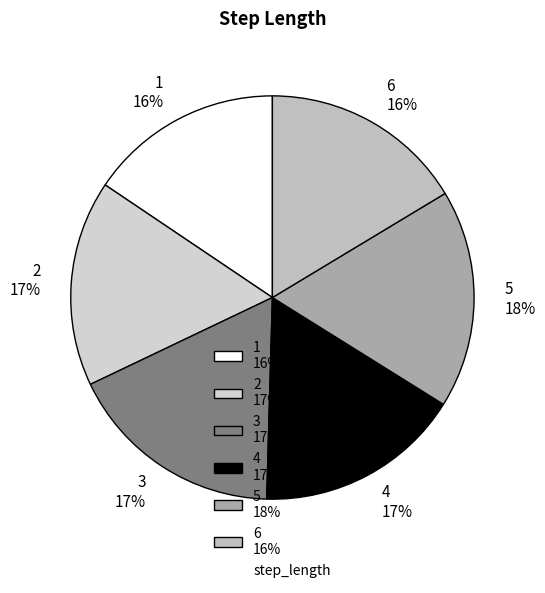

Is there any slice that represents more than half of the pie?

No